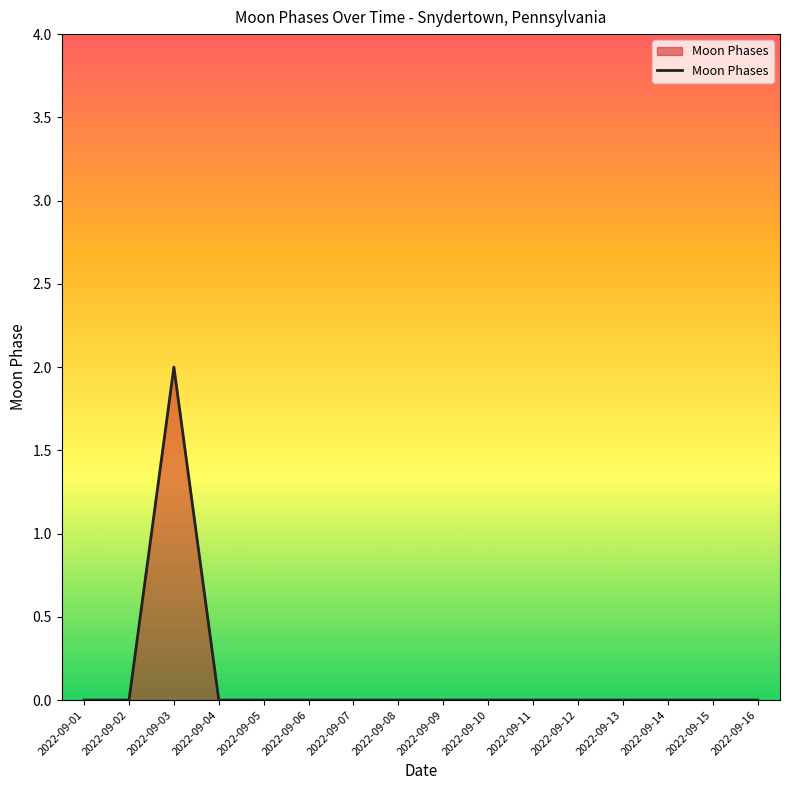

What is the difference between the maximum and second lowest values?

2